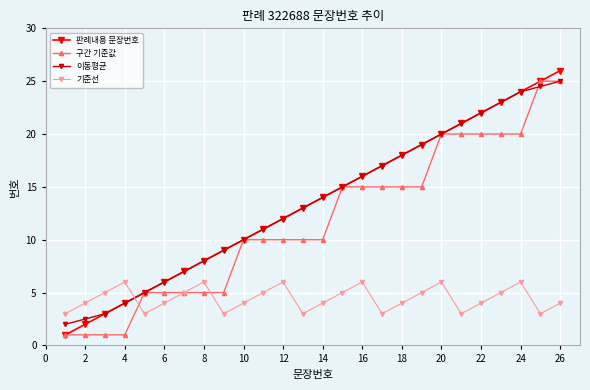

True or false: 판례내용 문장번호 has more than 0 interior local peaks.

False